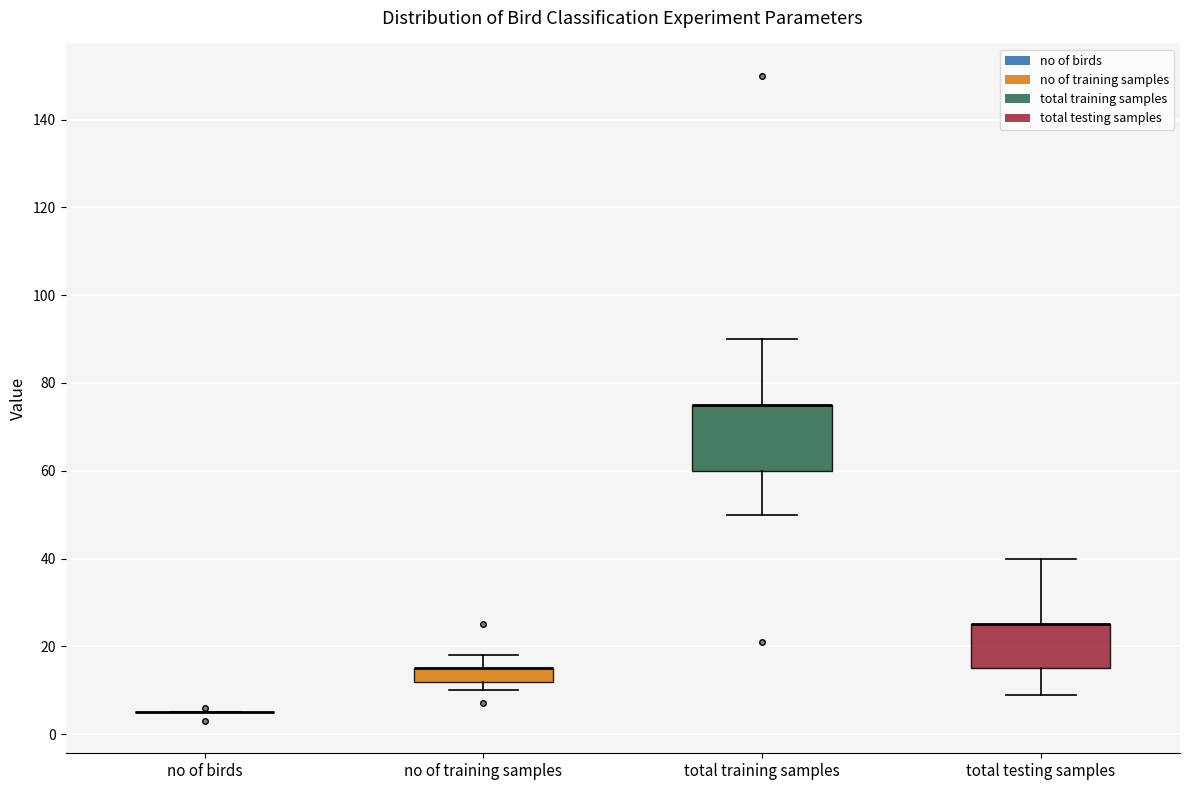

Where is the lower edge of the box for total training samples on the y-axis? The values are not printed on the chart, so give them approximately, as read against the axis.

60